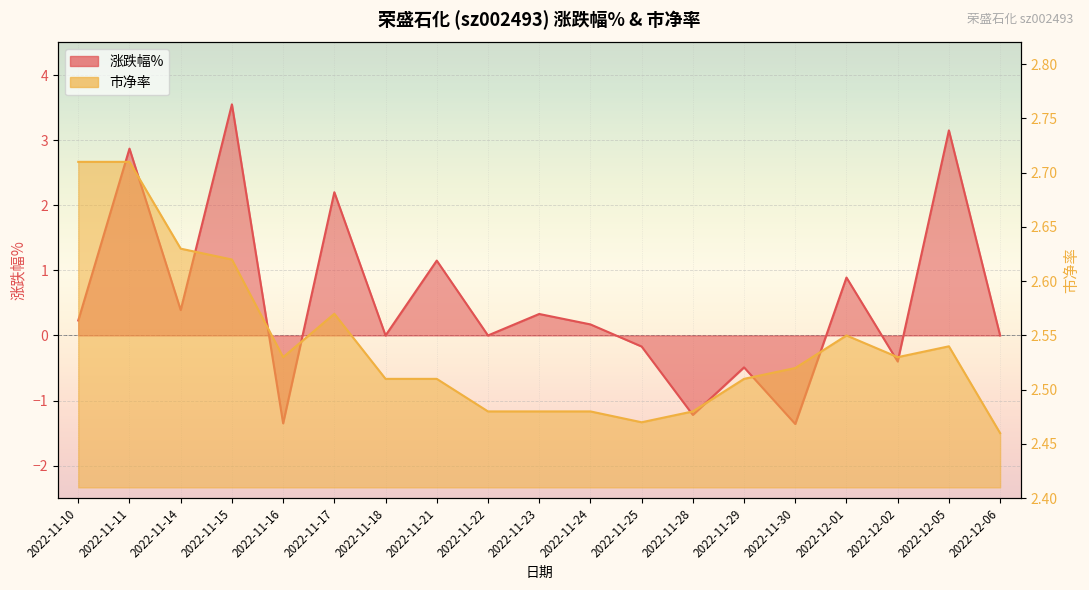

What are all the series names shown in the legend?

涨跌幅%, 市净率